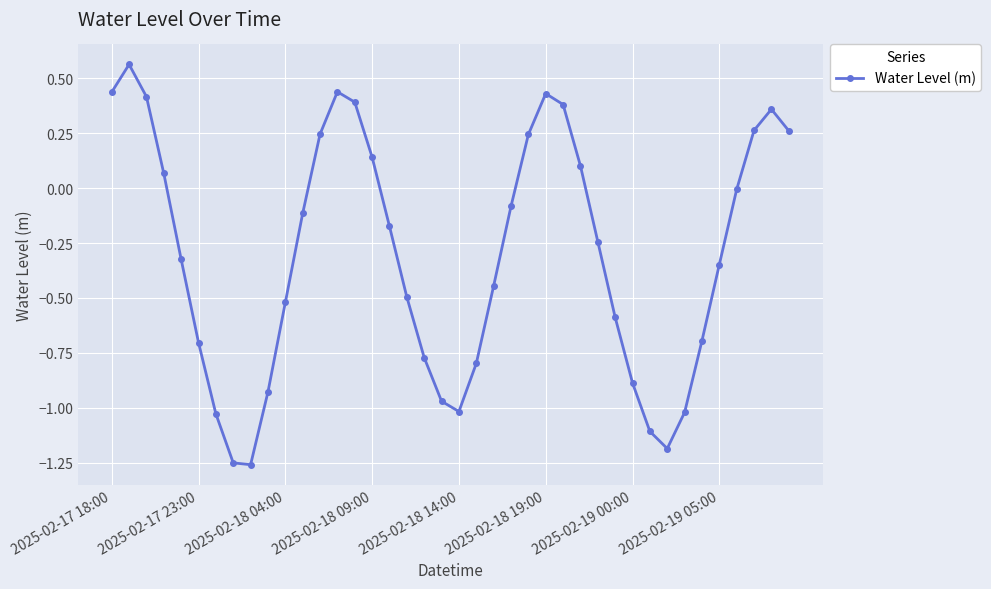

What is the sum of all values?

-12.2